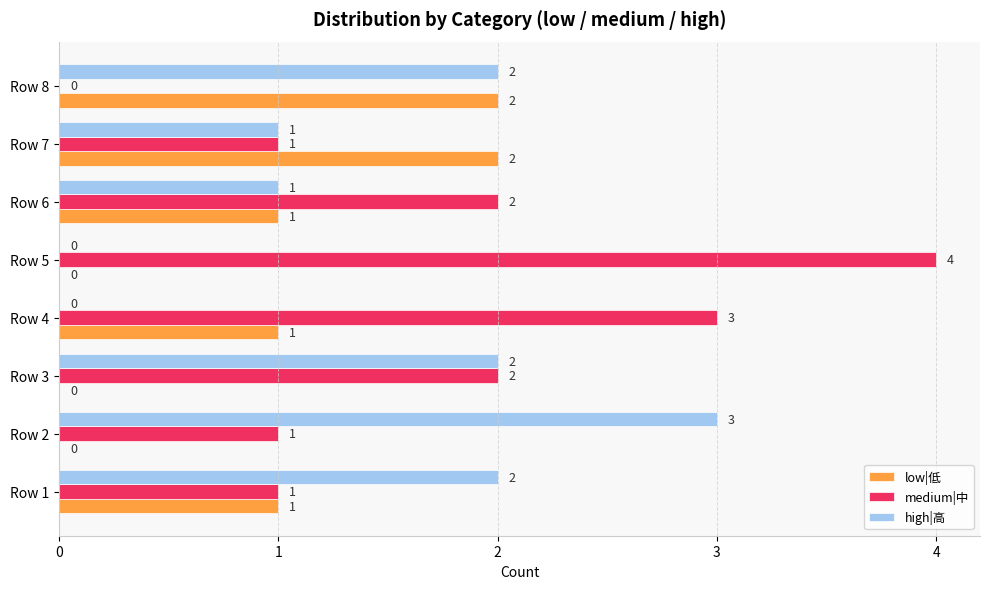

What is the total value across all series at Row 5?

4